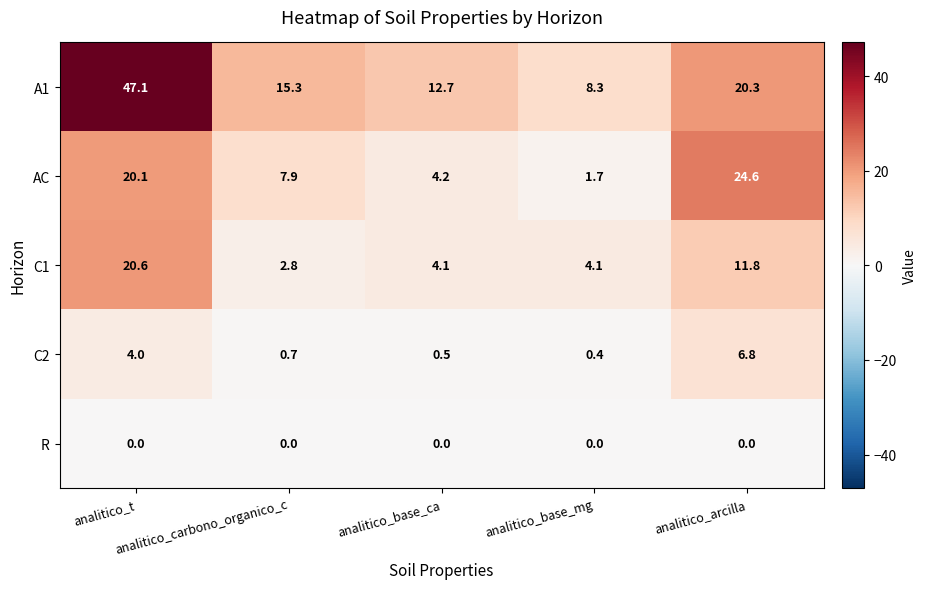

What is the difference between the maximum and second lowest values in the C1 series?

16.5